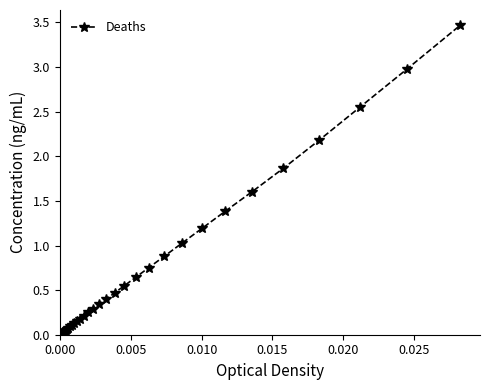

What is the maximum value shown in the chart?

3.5